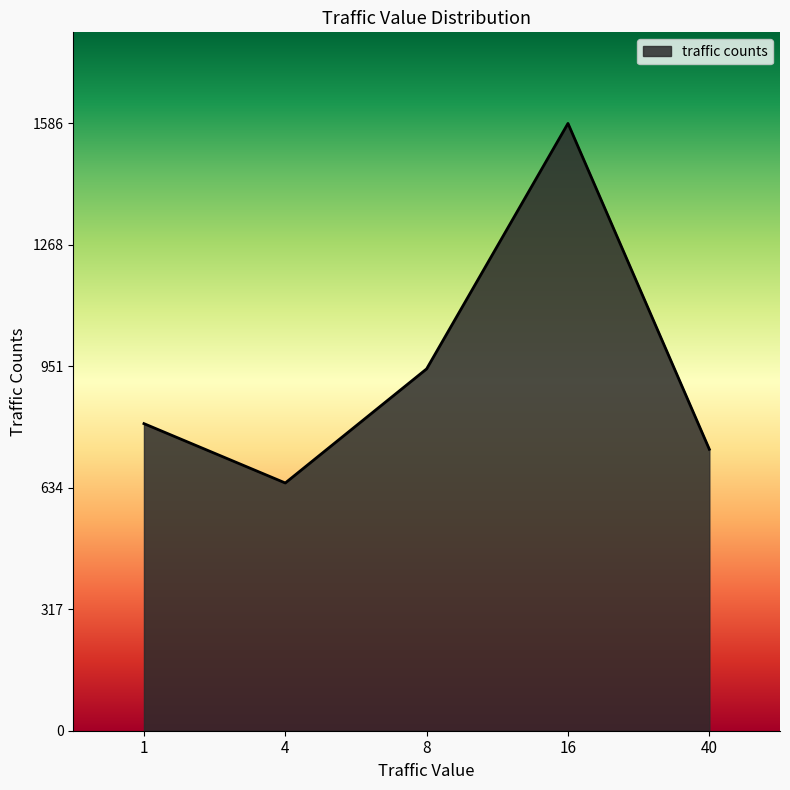

What is the difference between the maximum and minimum values?

939